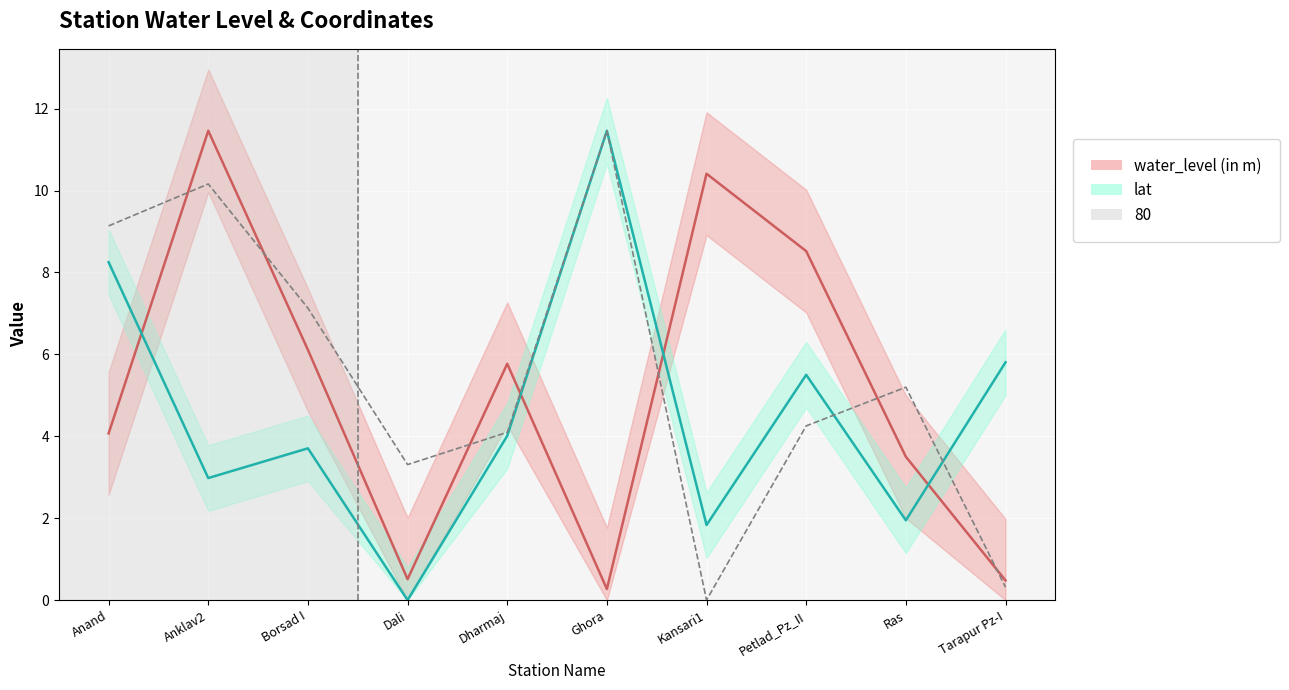

What is the value of the water_level (in m) mean point at the 3rd from the left?

6.1